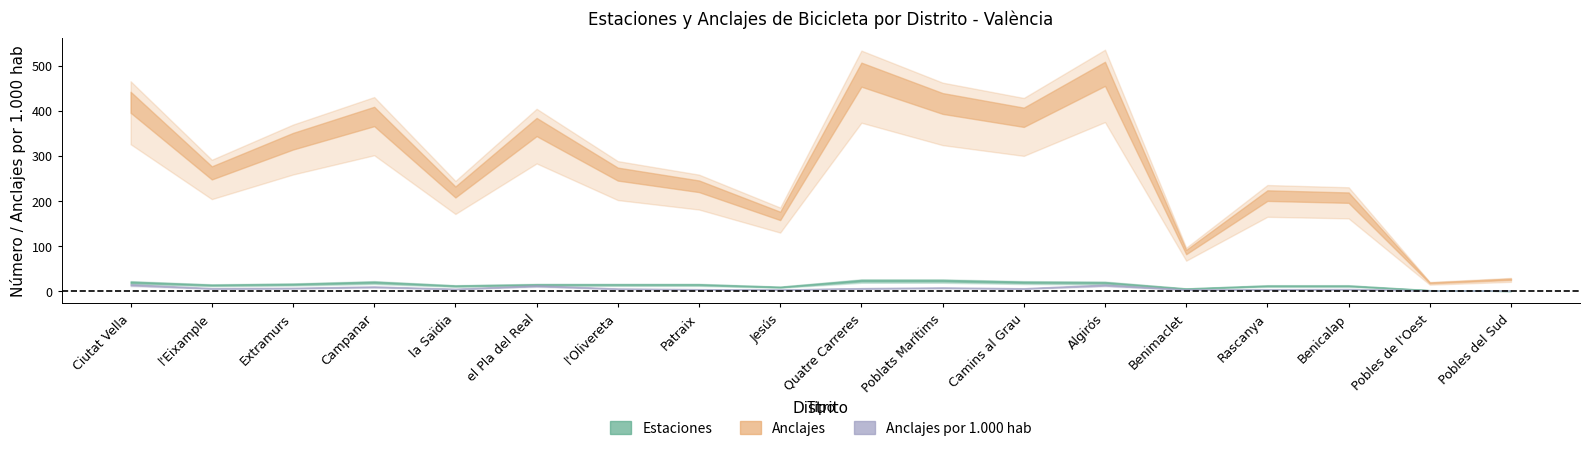

True or false: Estaciones has a value of 28 at el Pla del Real.

False